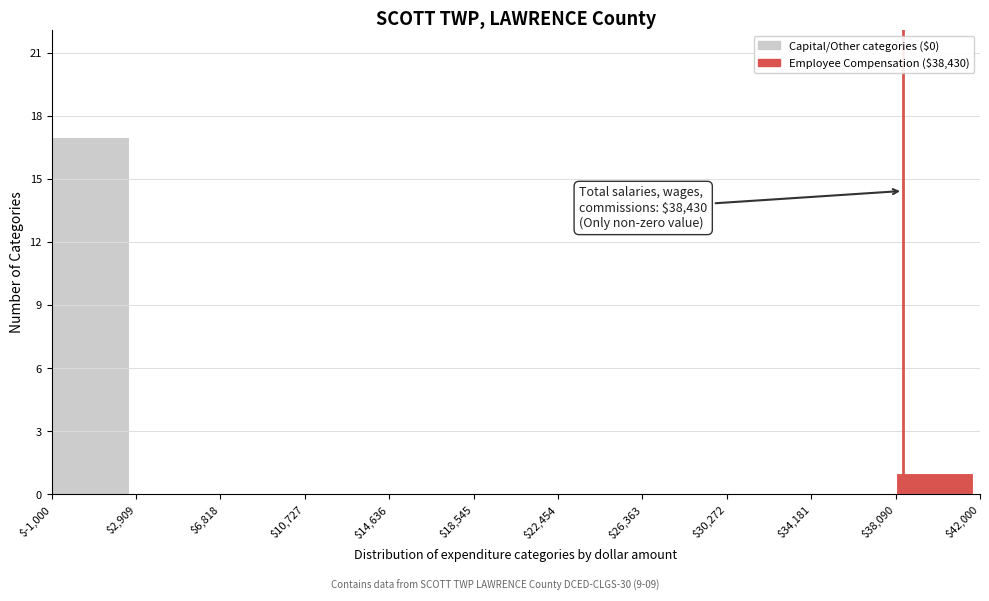

Which range on the x-axis has the tallest bar?

$-1,000 to $2,909